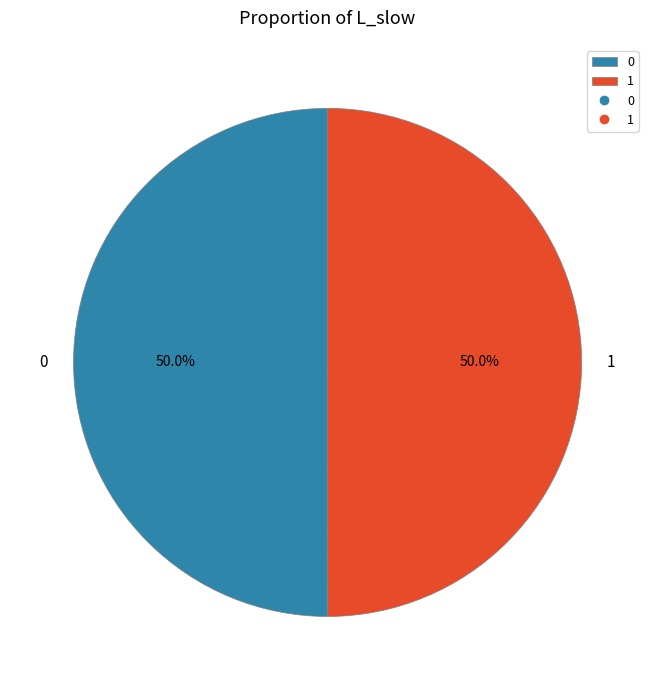

True or false: 1 accounts for 59% of the total.

False